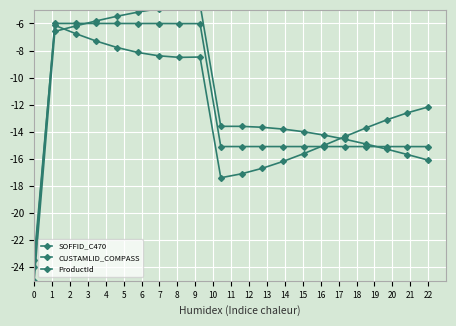

What are all the series names shown in the legend?

SOFFID_C470, CUSTAMLID_COMPASS, ProductId